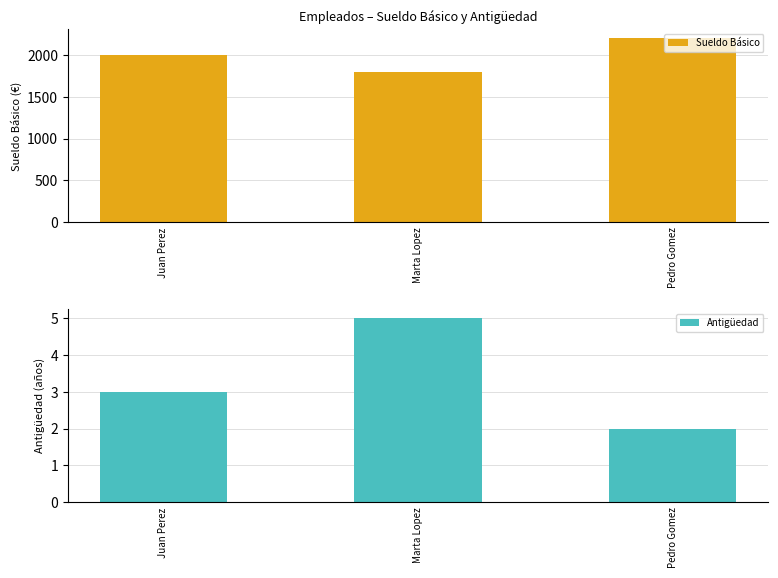

What is the label of the 3rd bar from the left?

Pedro Gomez